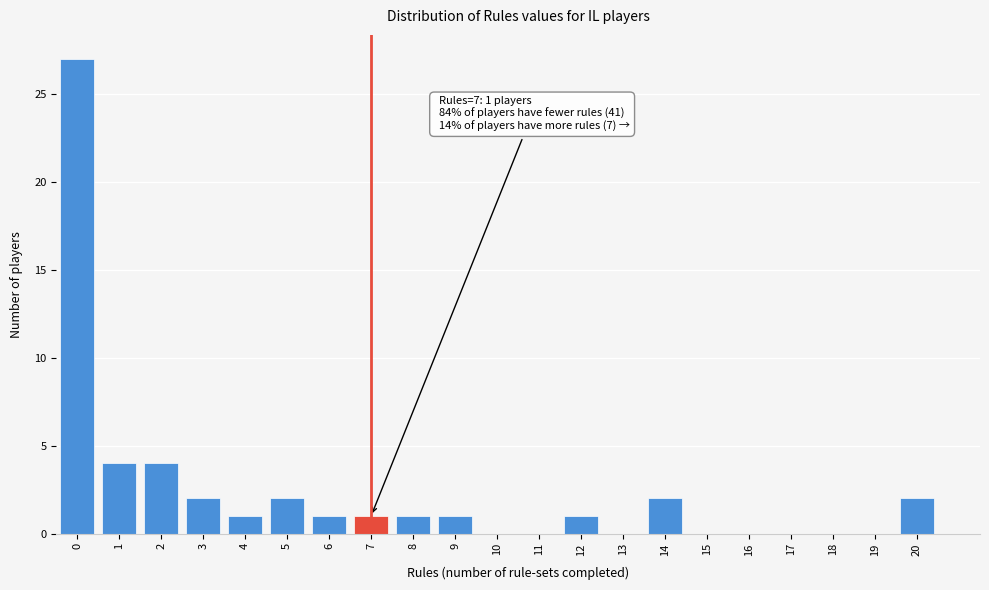

Reading right to left, transcribe all the data shown in this chart.

20=2	19=0	18=0	17=0	16=0	15=0	14=2	13=0	12=1	11=0	10=0	9=1	8=1	7=1	6=1	5=2	4=1	3=2	2=4	1=4	0=27